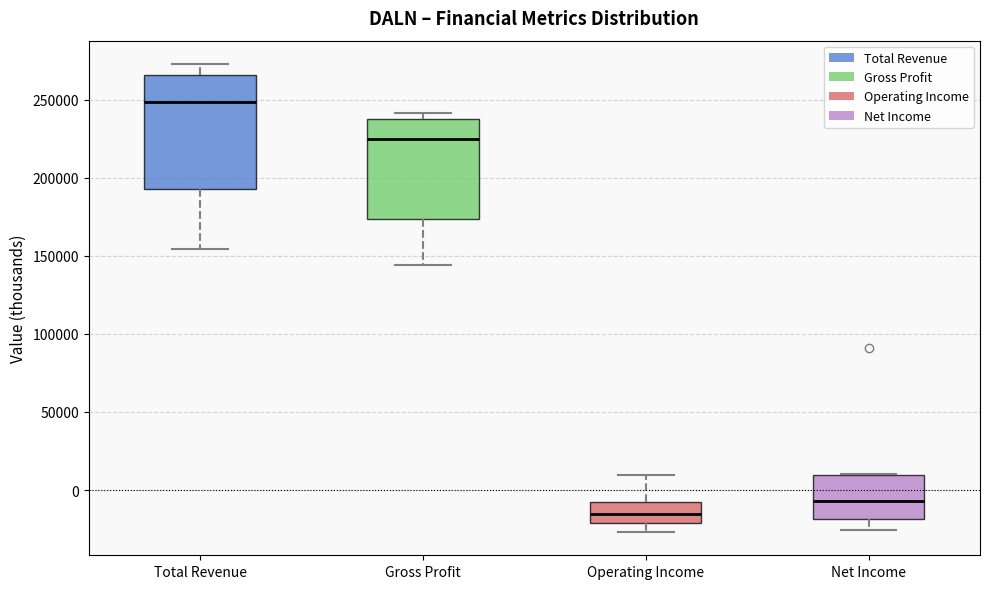

Reading left to right, read every box against the y-axis: the position of its median line, the range the box covers, and the ends of its whiskers. The values are not printed on the chart, so give them approximately, as read against the axis.

Total Revenue: median 250000, box 195000 to 265000, whiskers 155000 to 275000
Gross Profit: median 225000, box 175000 to 235000, whiskers 145000 to 240000
Operating Income: median -15000, box -20000 to -10000, whiskers -25000 to 10000
Net Income: median -5000, box -20000 to 10000, whiskers -25000 to 10000